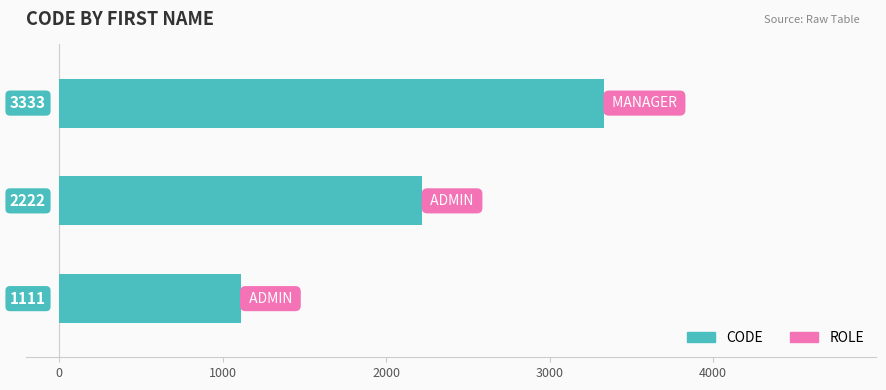

What is the average value?

2222